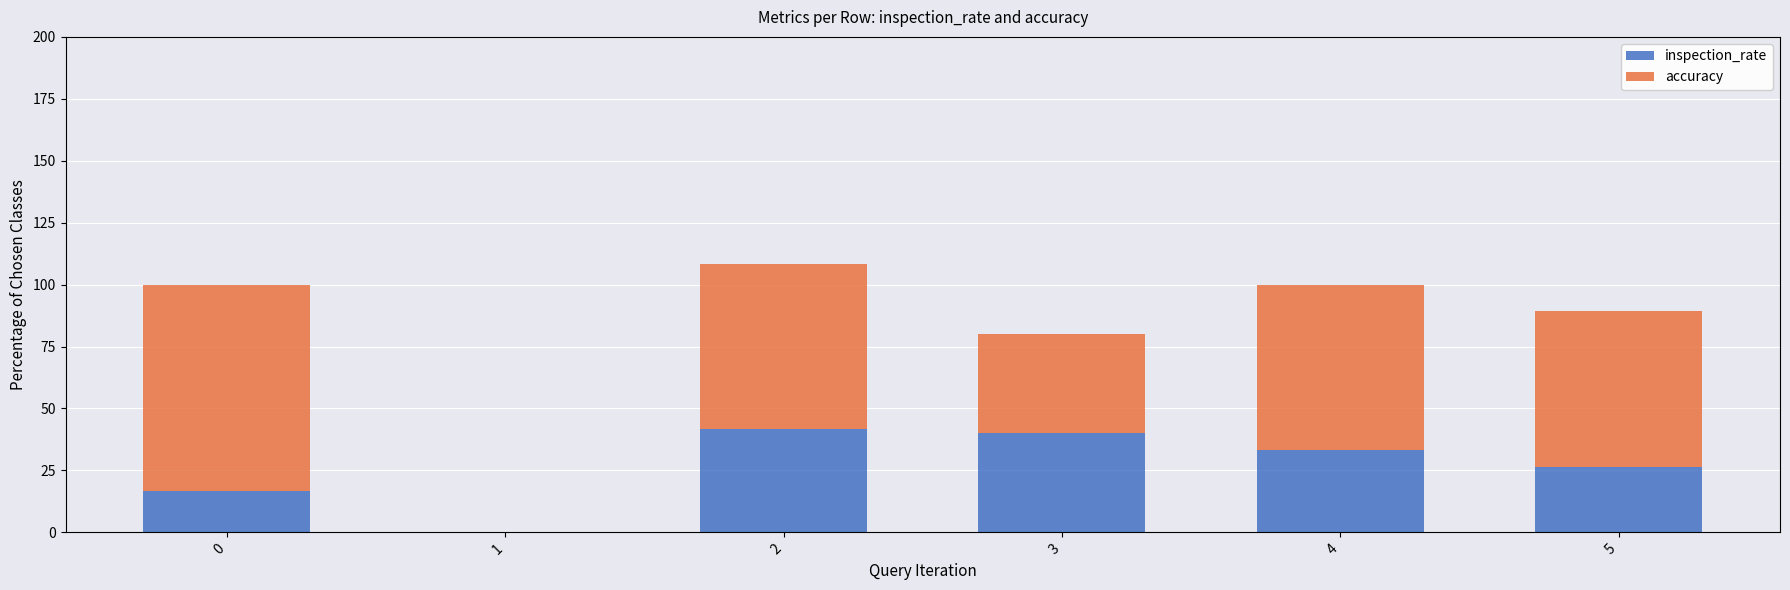

What is the sum of the inspection_rate values at 5 and 3?

66.3